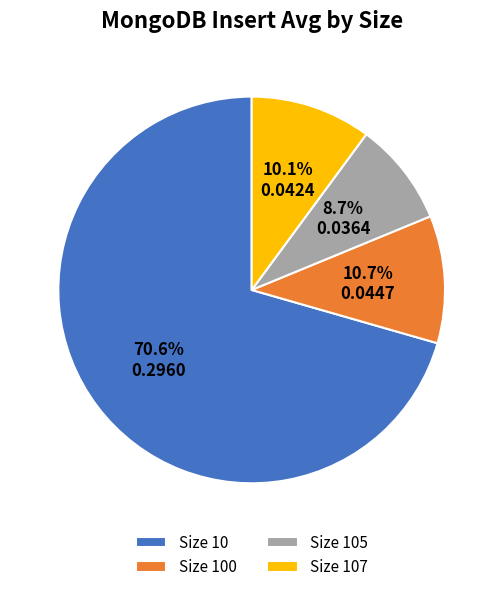

Between Size 105 and Size 10, which is larger?

Size 10